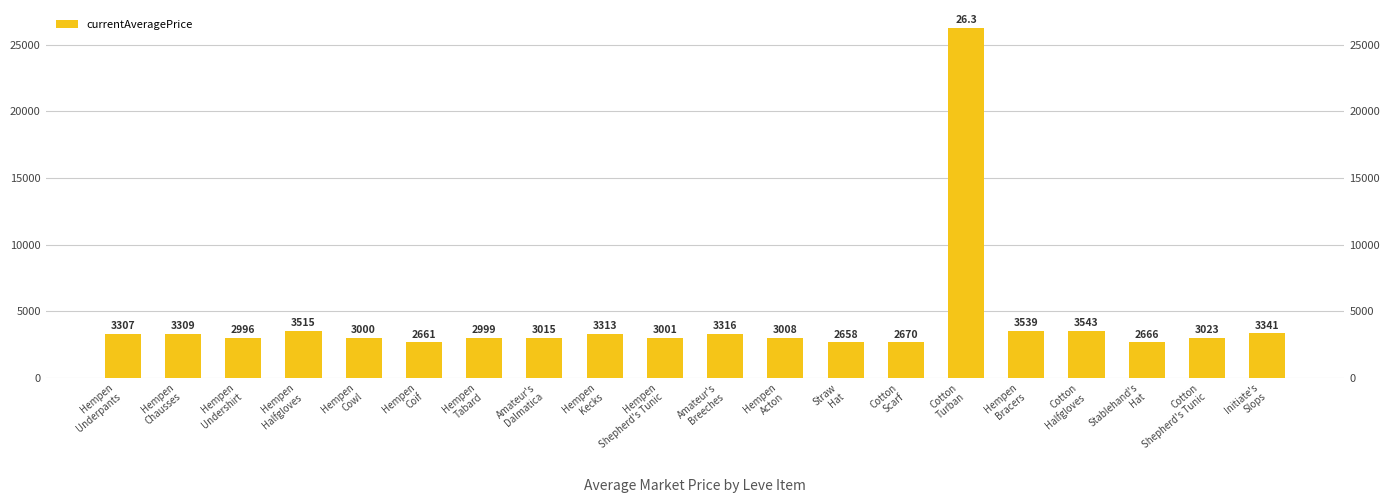

At which category does the chart reach its peak across all series?

Cotton
Turban